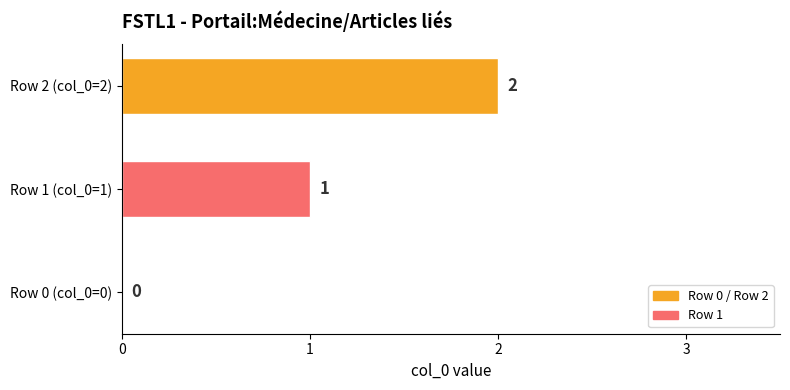

Is it true that the value at Row 0 (col_0=0) is 1?

False